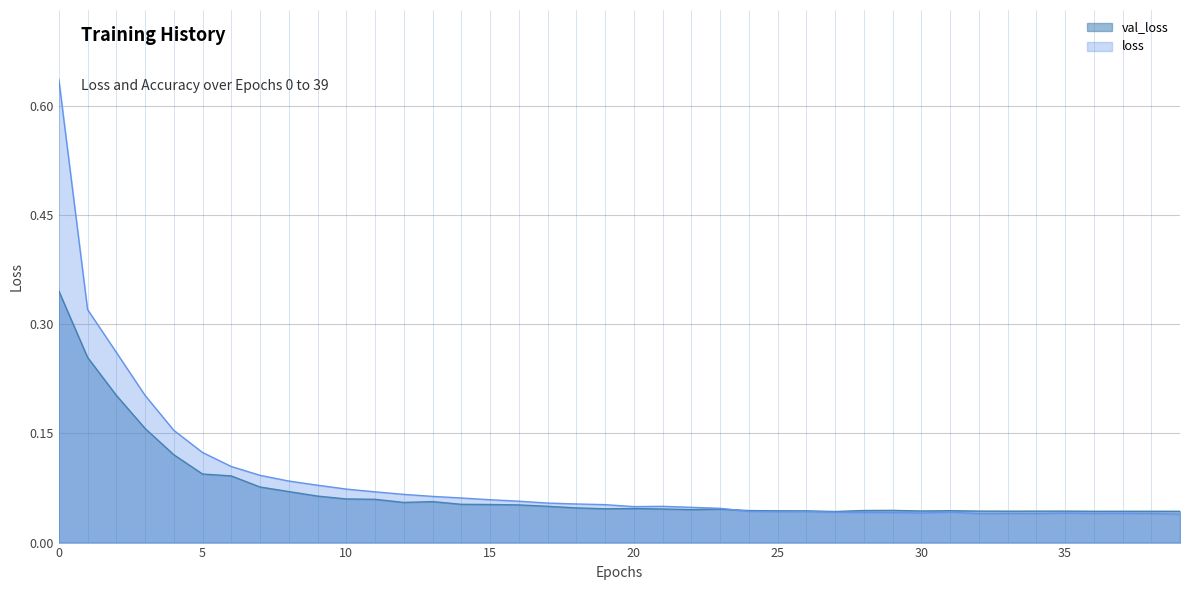

List the series in order of their peak value, lowest first.

val_loss, loss